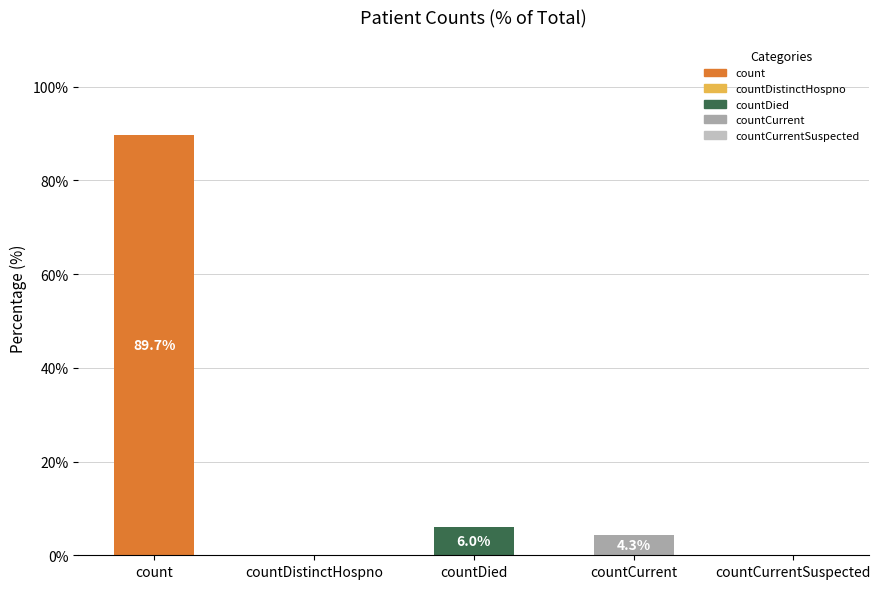

Count the number of categories in the chart.

5